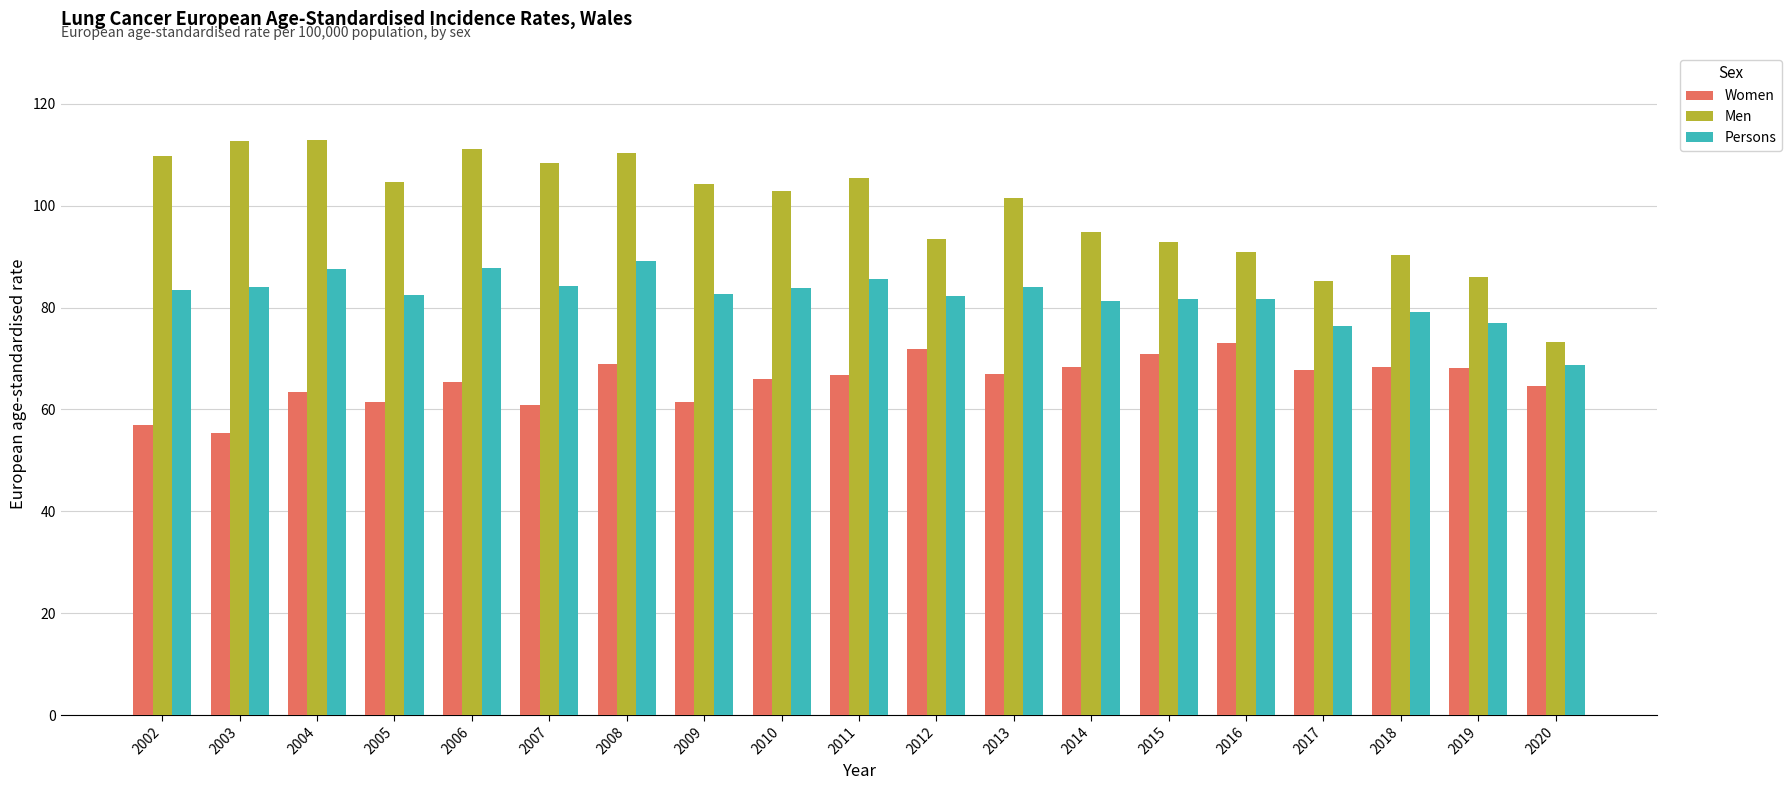

What is the value of the Persons bar at the 14th from the left?

81.6